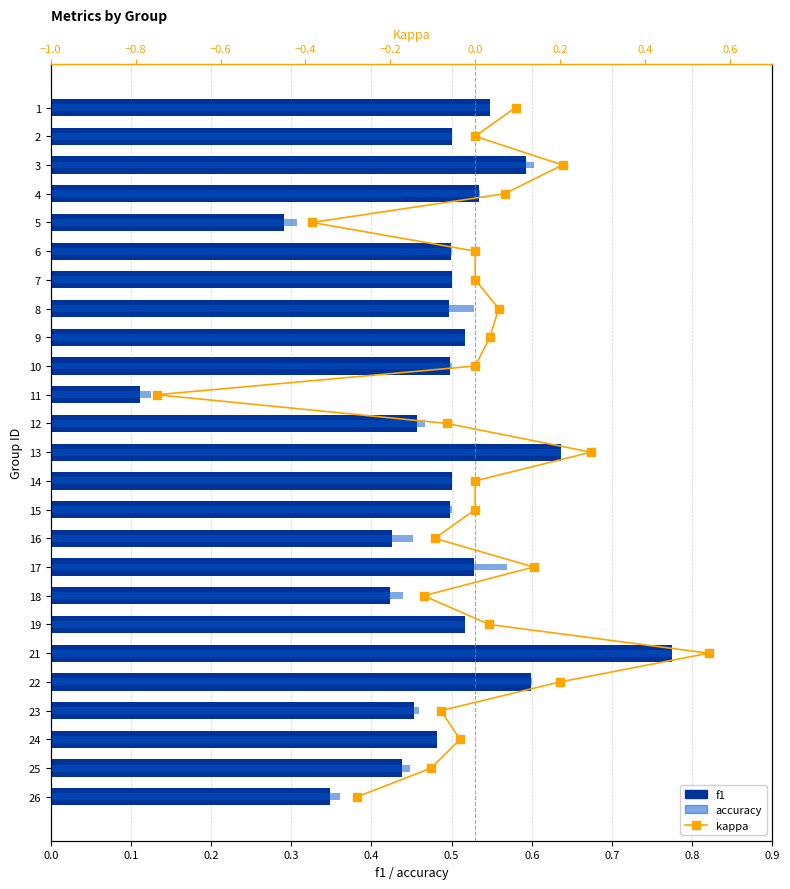

What is the lowest value of the f1 series?

0.1